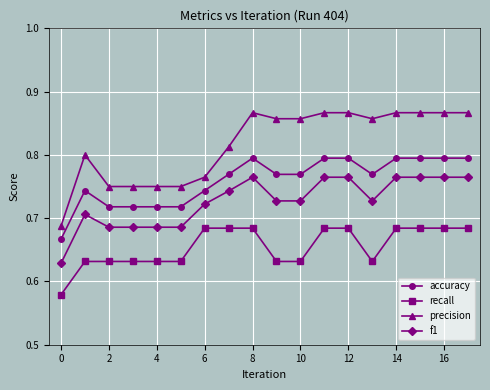

What is the sum of all f1 values?

13.1